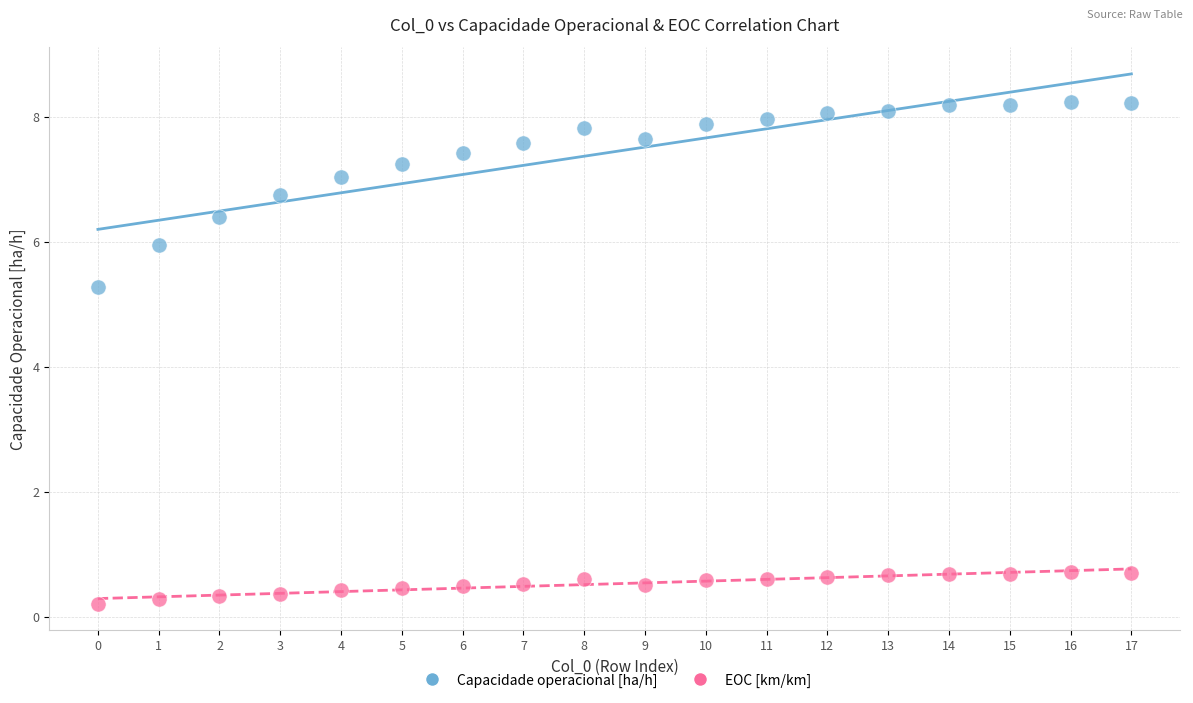

Which series contains the highest Y value?

Capacidade operacional [ha/h]